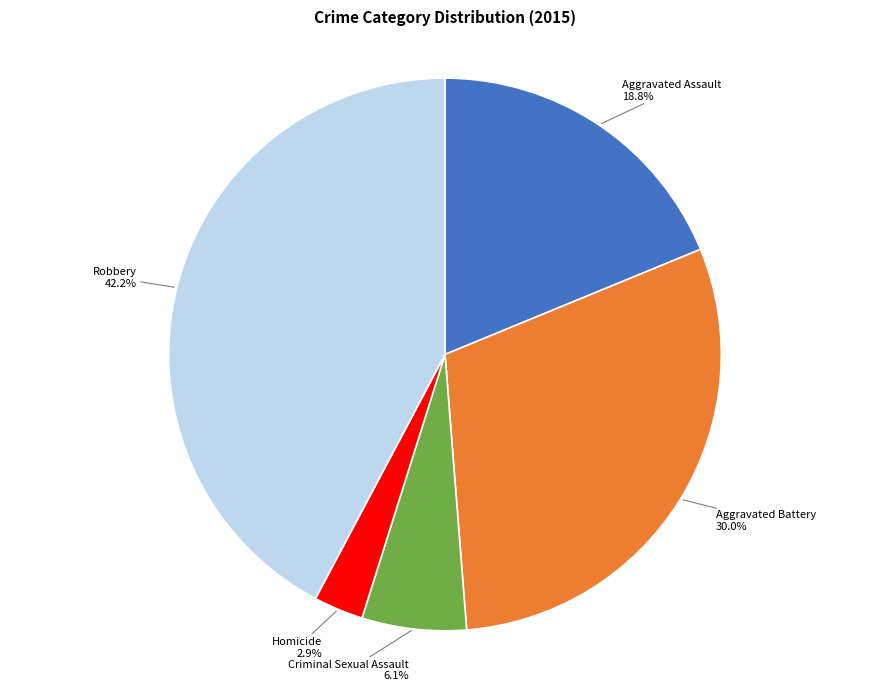

To the nearest percent, what percentage of the pie is Aggravated Battery?

30%